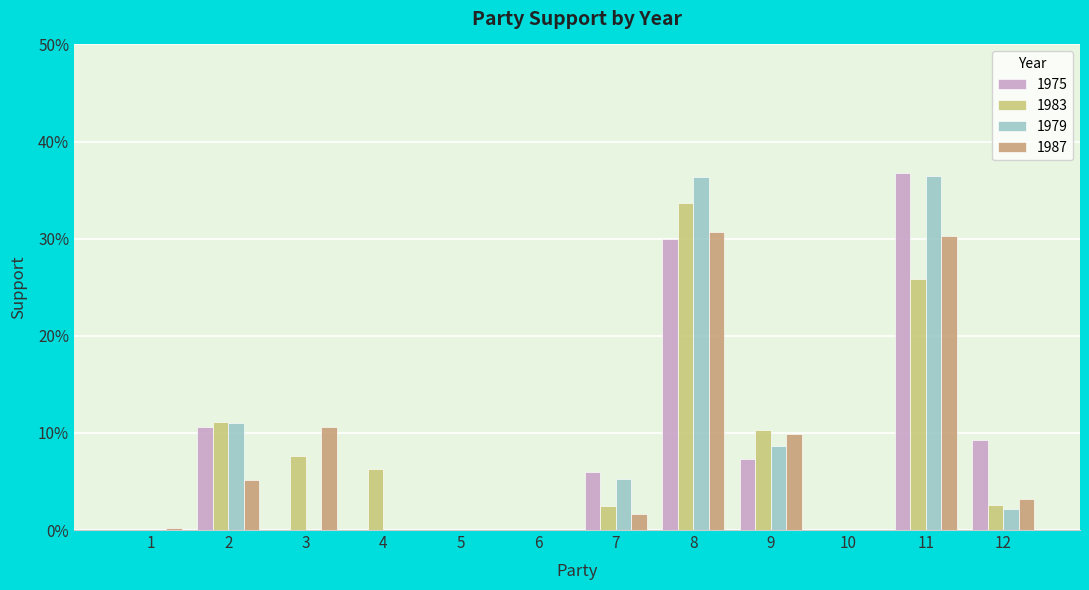

Does the chart contain stacked bars?

No